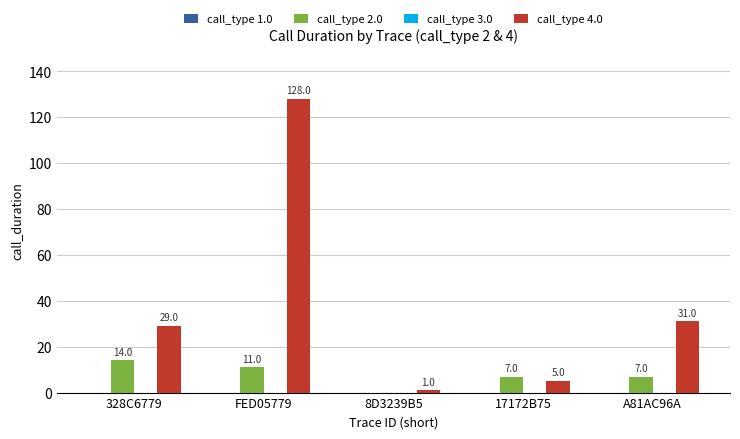

At which category is the sum across all series the highest?

FED05779